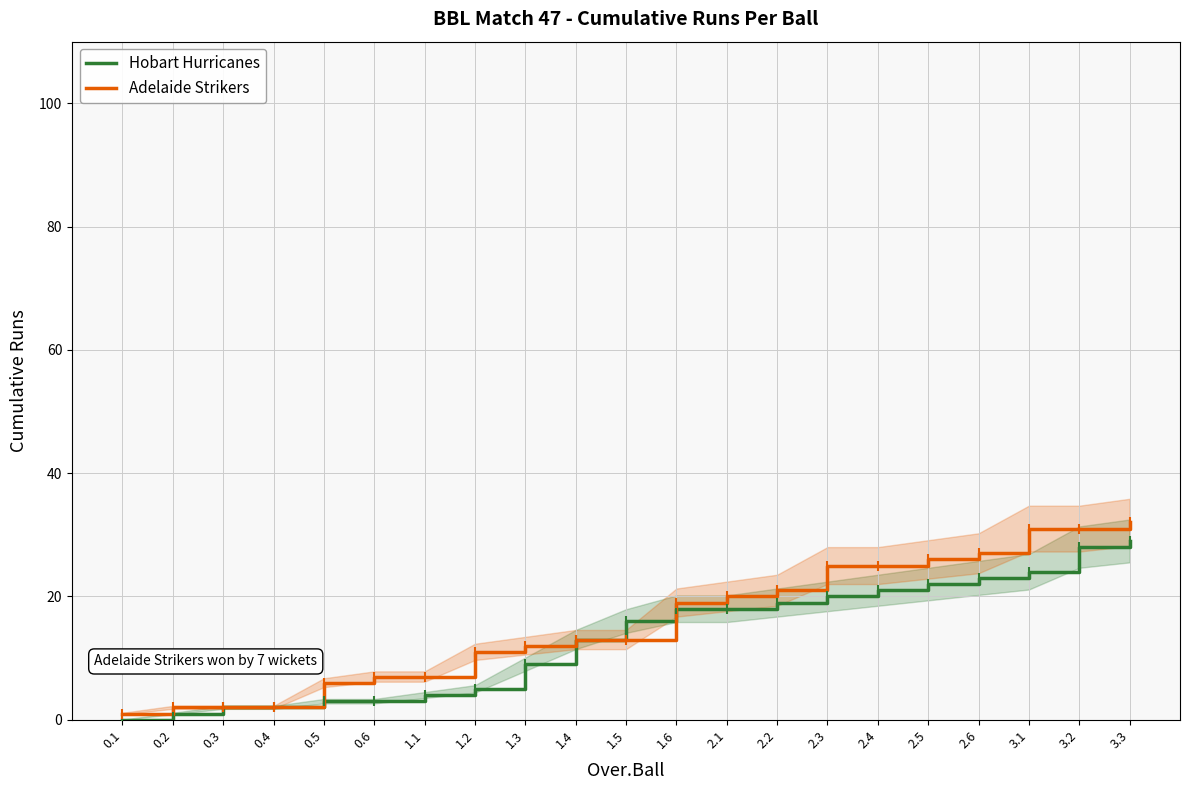

What are all the series names shown in the legend?

Hobart Hurricanes, Adelaide Strikers